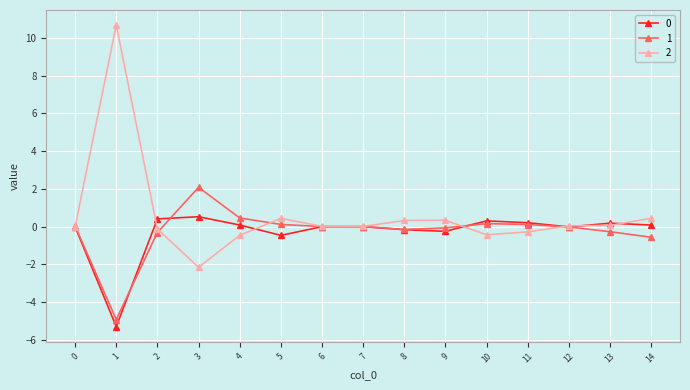

What is the value of the 1 point at the 6th from the left?

0.1